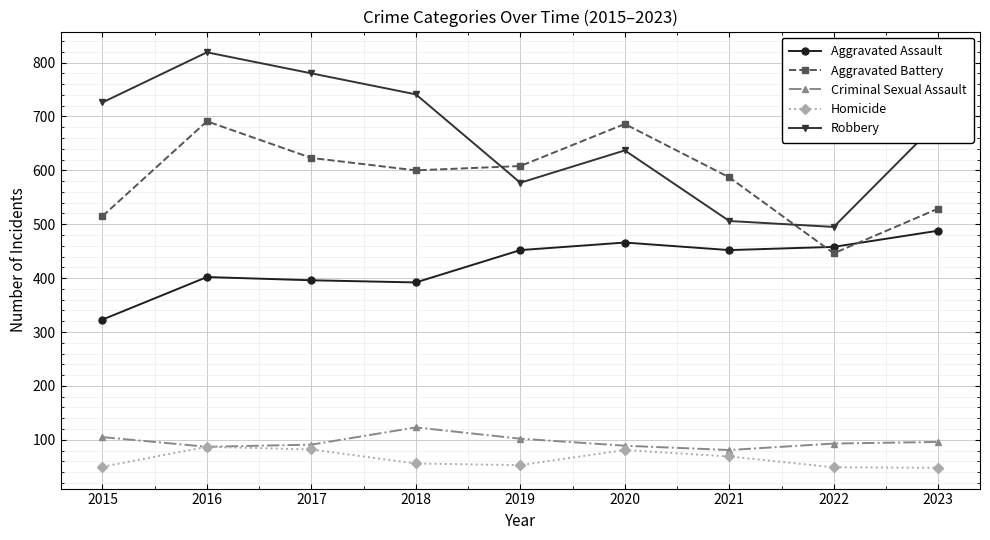

How many series are shown in this chart?

5